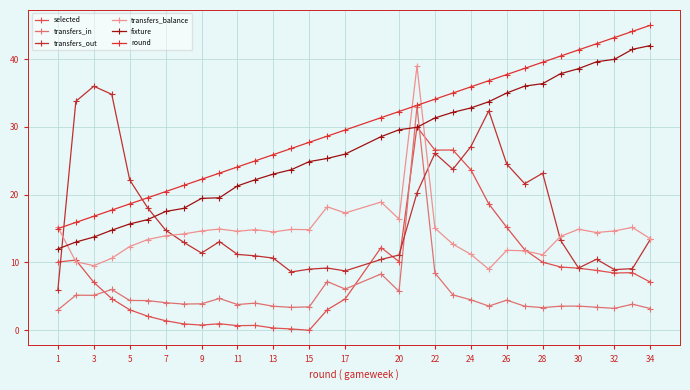

What is the average value of the fixture series?

27.0